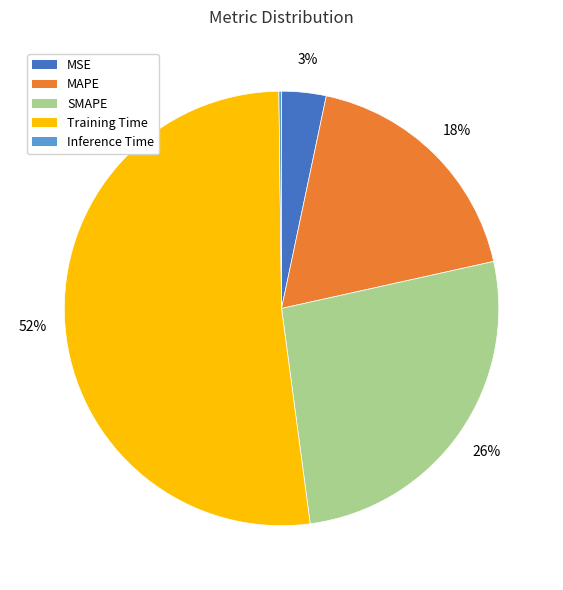

Which slice is the largest?

Training Time